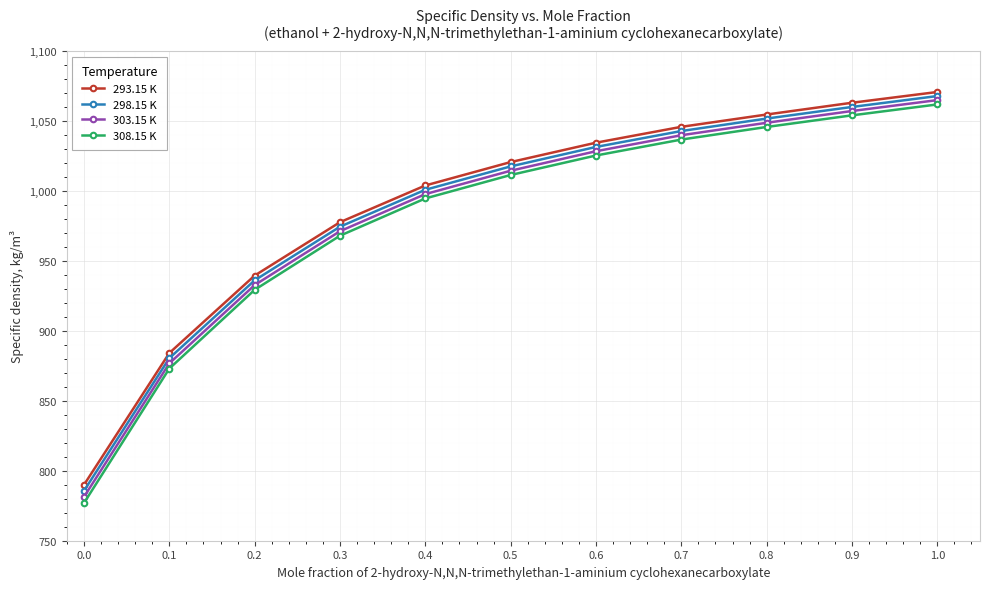

At how many categories does at least one series exceed 952?

8